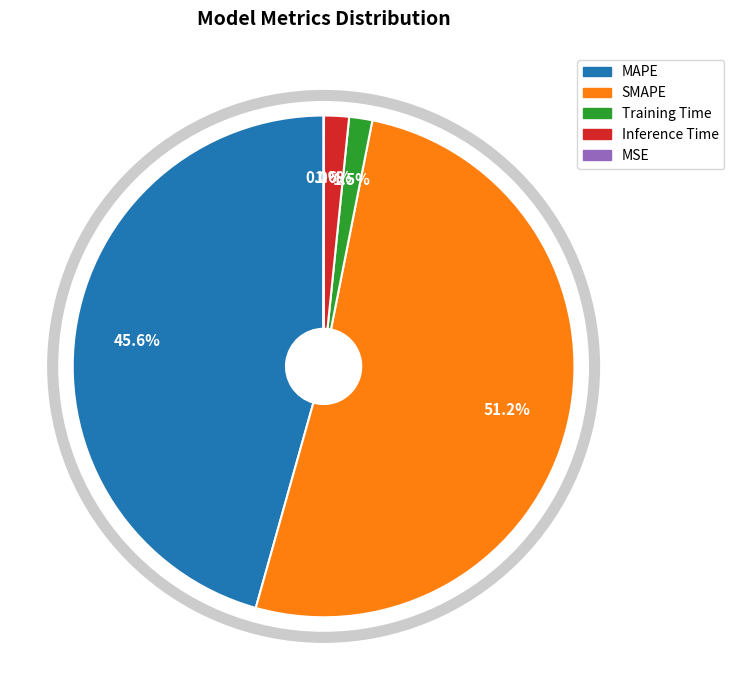

Combined, what portion of the pie is Training Time and Inference Time?

3.1%